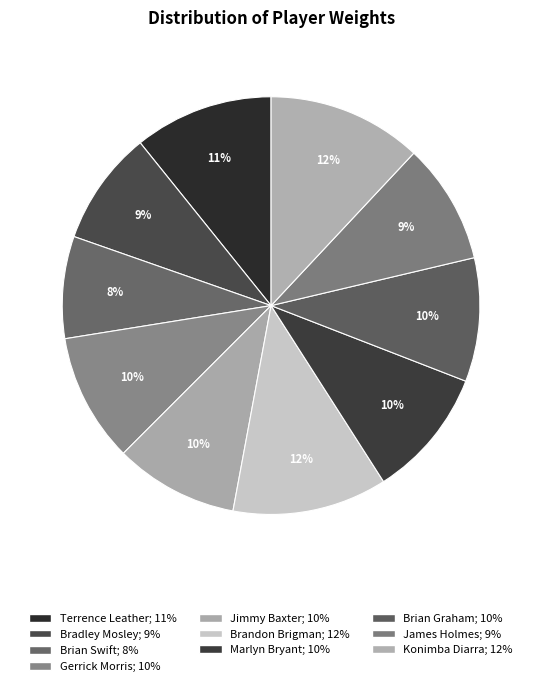

To the nearest percent, what percentage of the pie is James Holmes?

9%